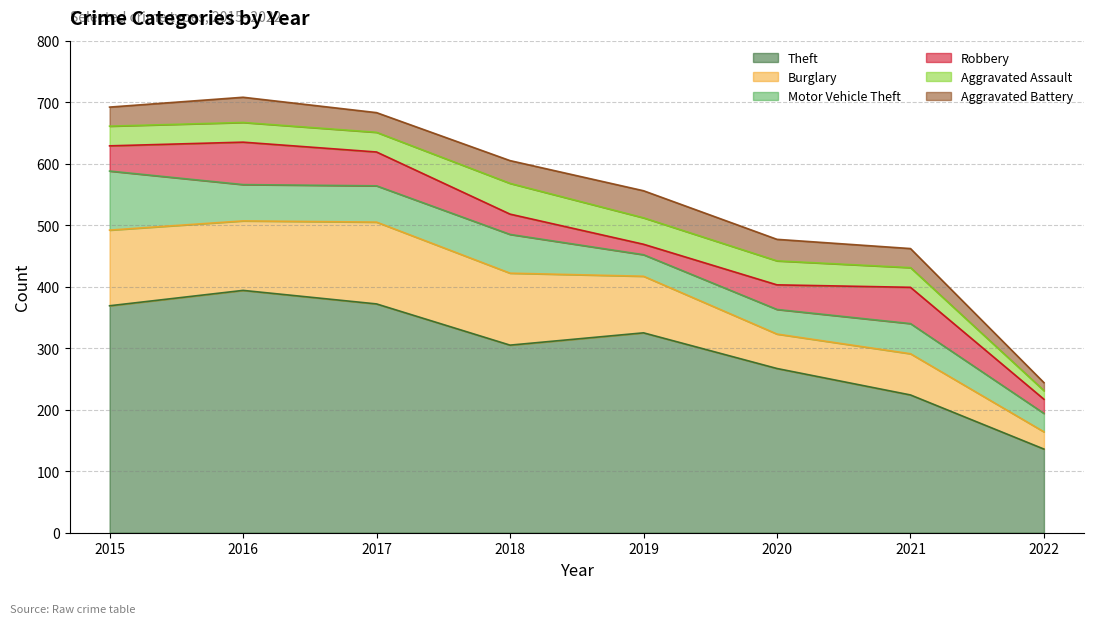

How many interior local peaks does the Aggravated Assault series have?

1